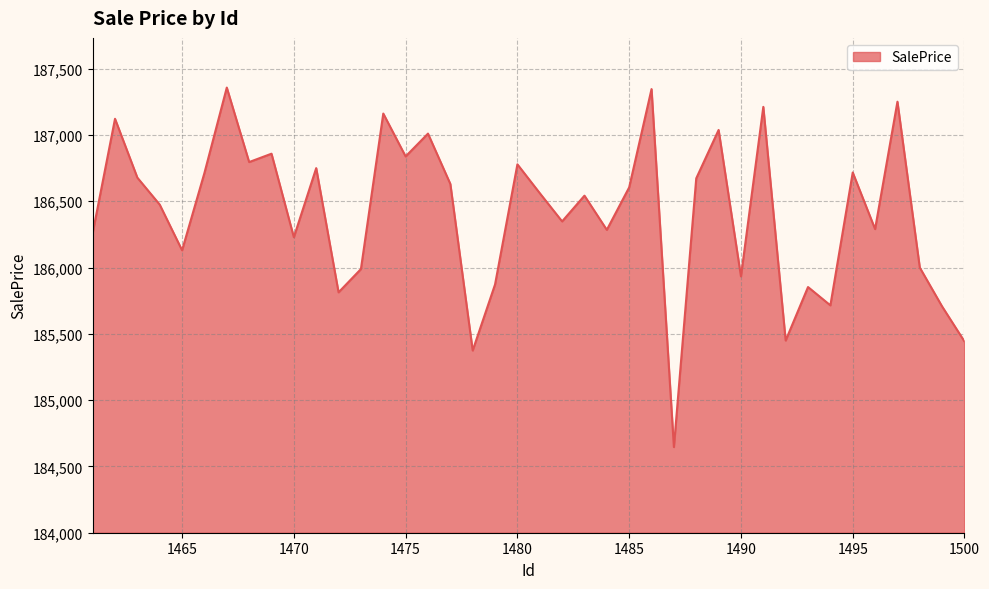

What is the maximum value shown in the chart?

187357.4